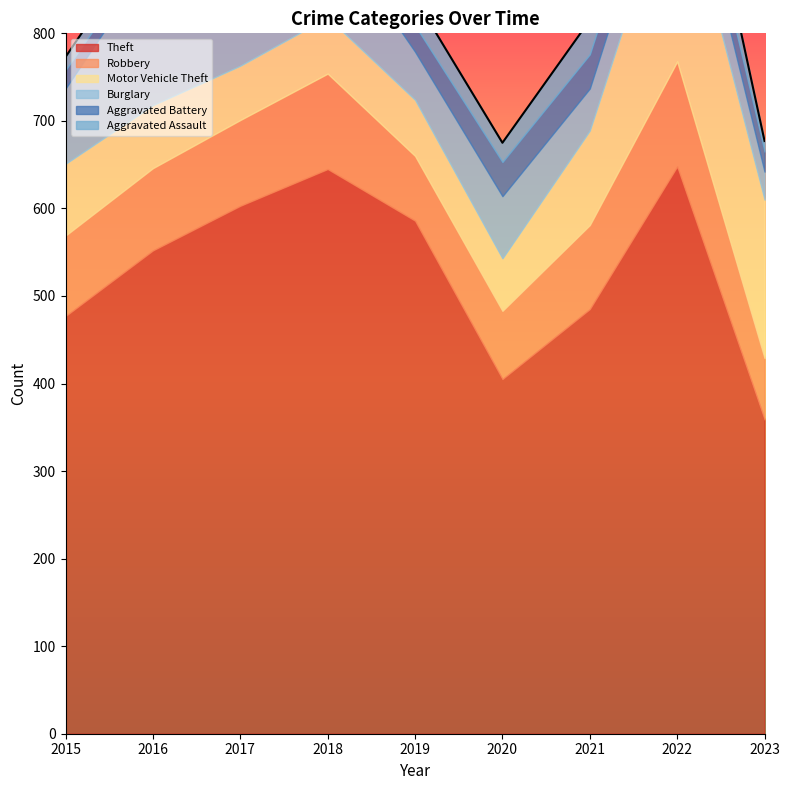

At which label is Motor Vehicle Theft closest to 143?

2021